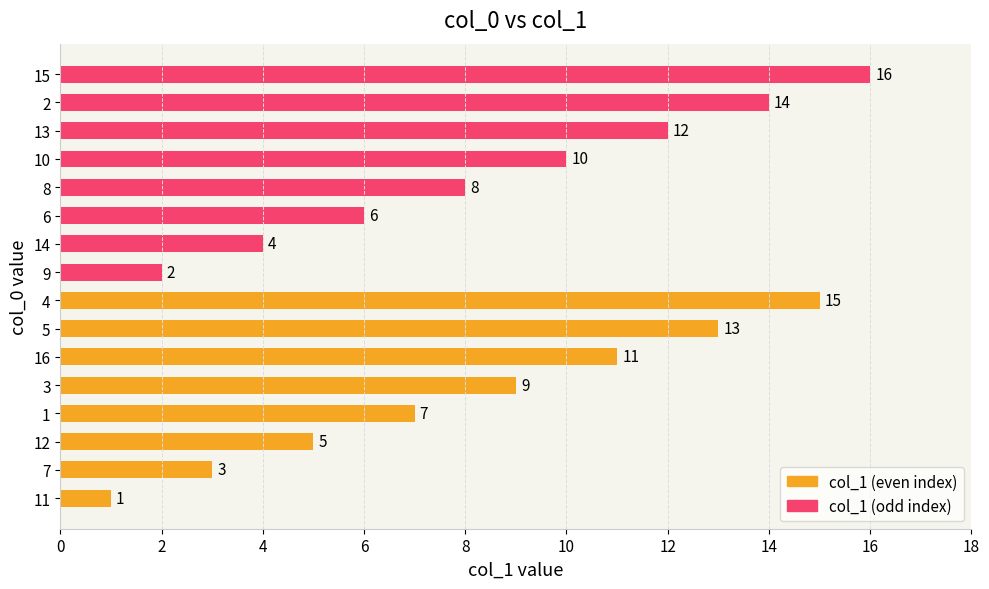

What is the difference between the maximum and minimum values in the col_1 (even index) series?

14